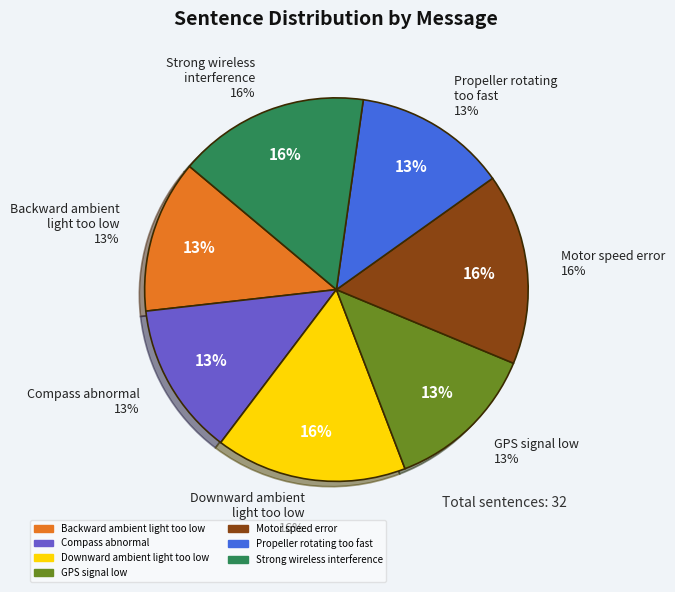

True or false: Compass abnormal accounts for 22% of the total.

False